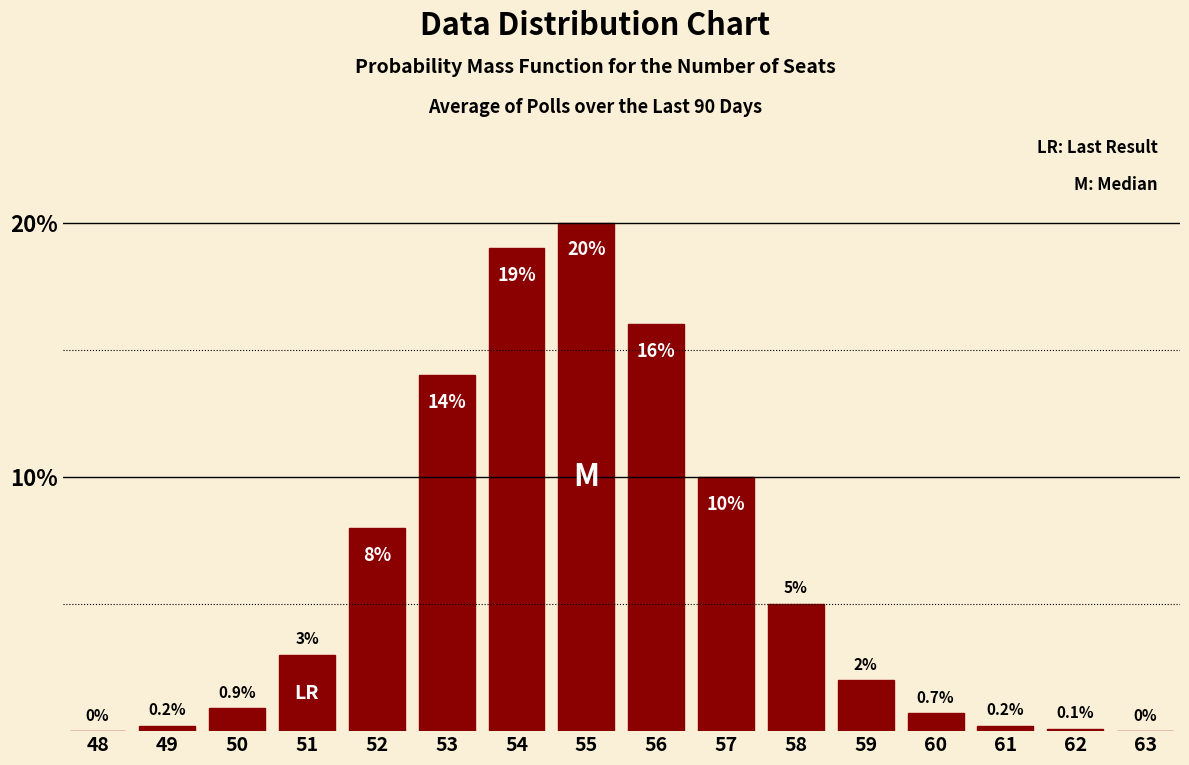

Reading right to left, transcribe all the data shown in this chart.

63=0.0	62=0.1	61=0.2	60=0.7	59=2.0	58=5.0	57=10.0	56=16.0	55=20.0	54=19.0	53=14.0	52=8.0	51=3.0	50=0.9	49=0.2	48=0.0